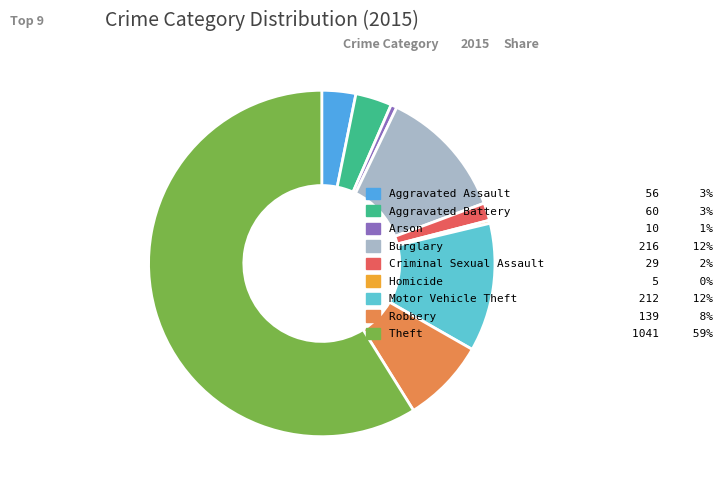

Which has a higher value, Motor Vehicle Theft or Criminal Sexual Assault?

Motor Vehicle Theft